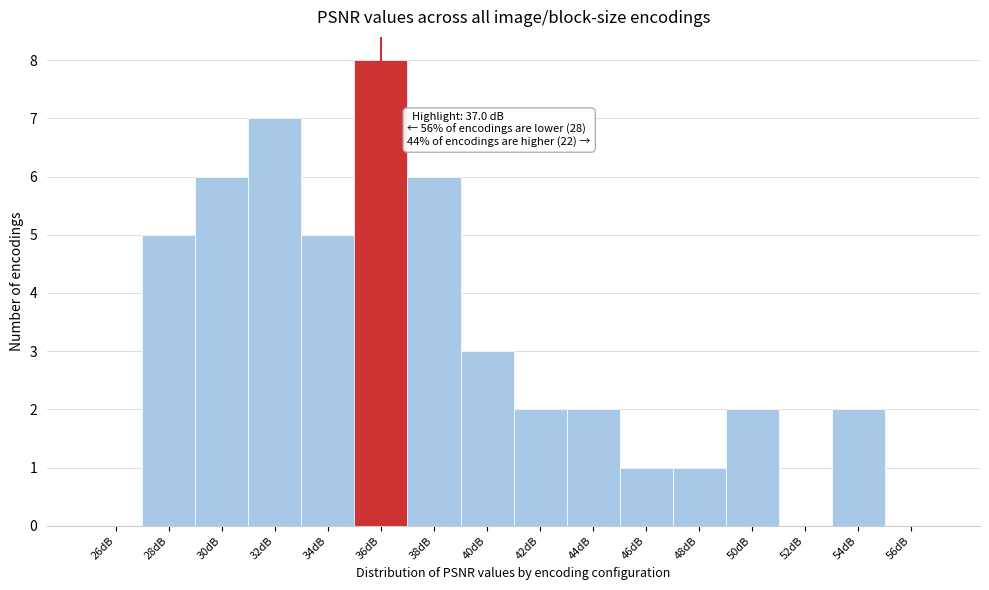

Reading left to right, what are all the values shown in this chart?

26dB=0	28dB=5	30dB=6	32dB=7	34dB=5	36dB=8	38dB=6	40dB=3	42dB=2	44dB=2	46dB=1	48dB=1	50dB=2	52dB=0	54dB=2	56dB=0